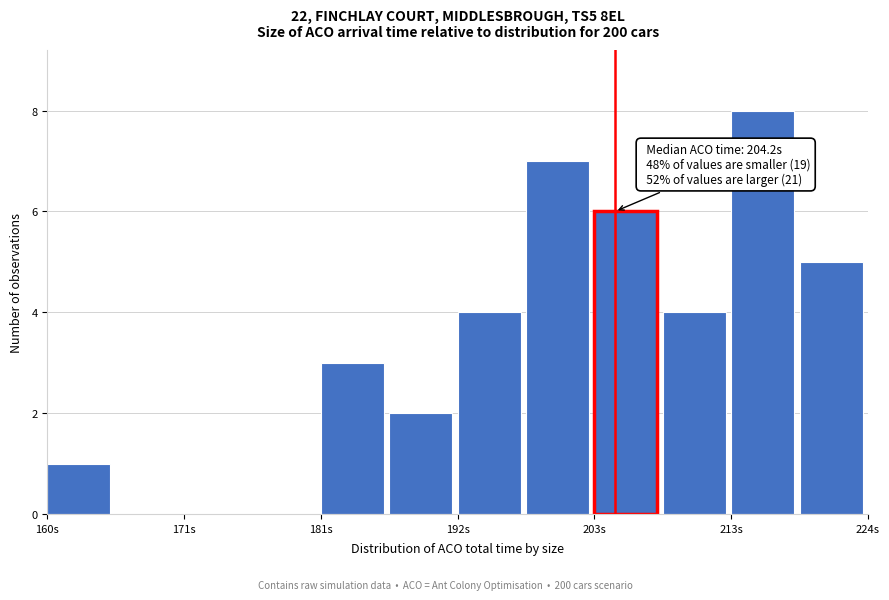

Read against the x-axis, roughly where is the centre of the tallest bar?

216